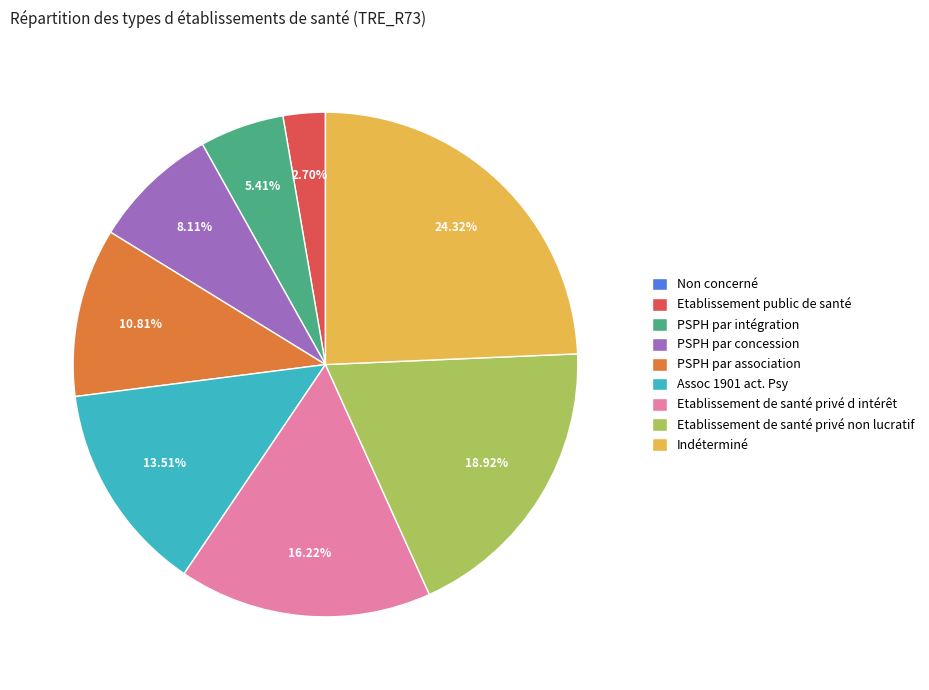

Is PSPH par association the majority of the pie?

No